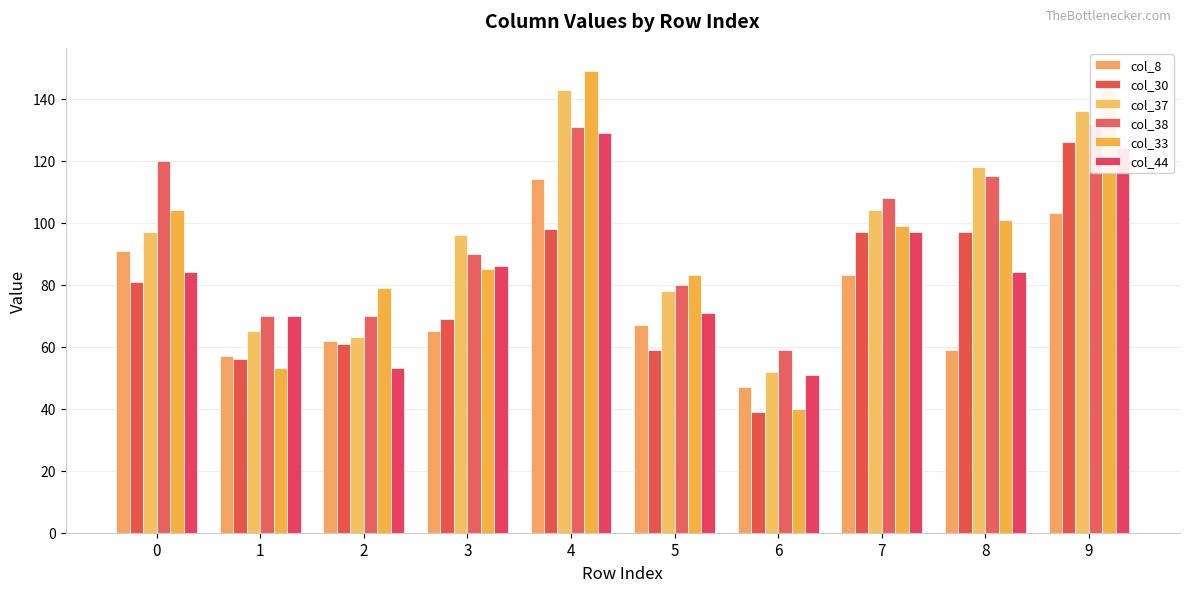

At which category does the chart reach its minimum across all series?

6